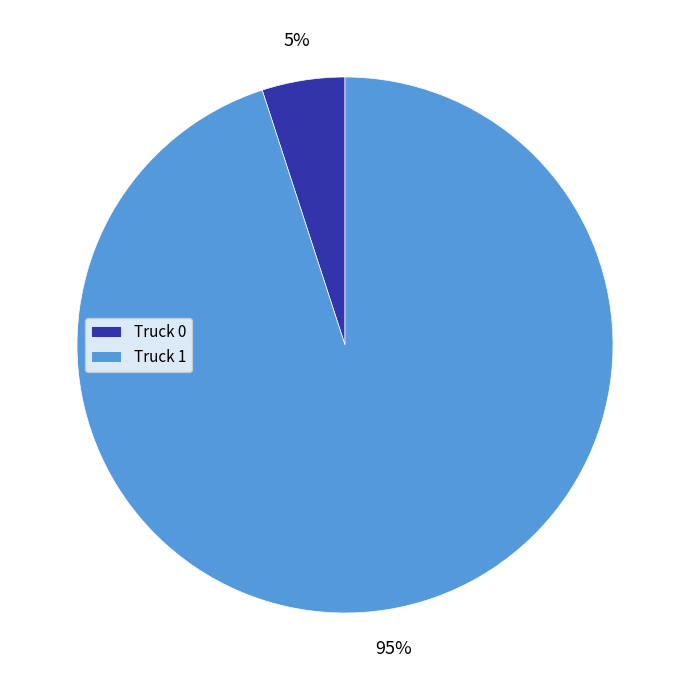

What is the majority slice?

Truck 1